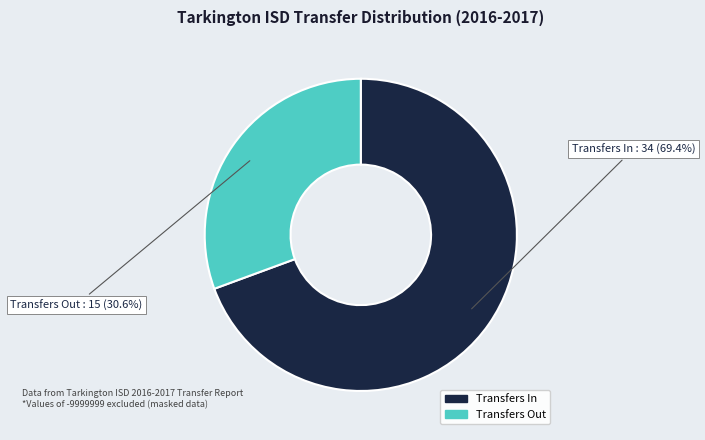

How many slices are in this pie chart?

2